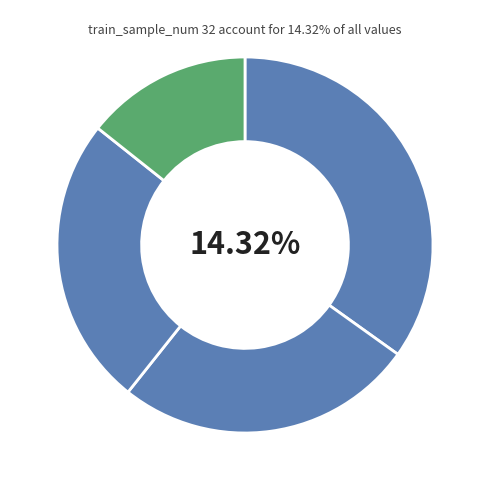

What percentage do 4 and 32 together represent?

49.2%